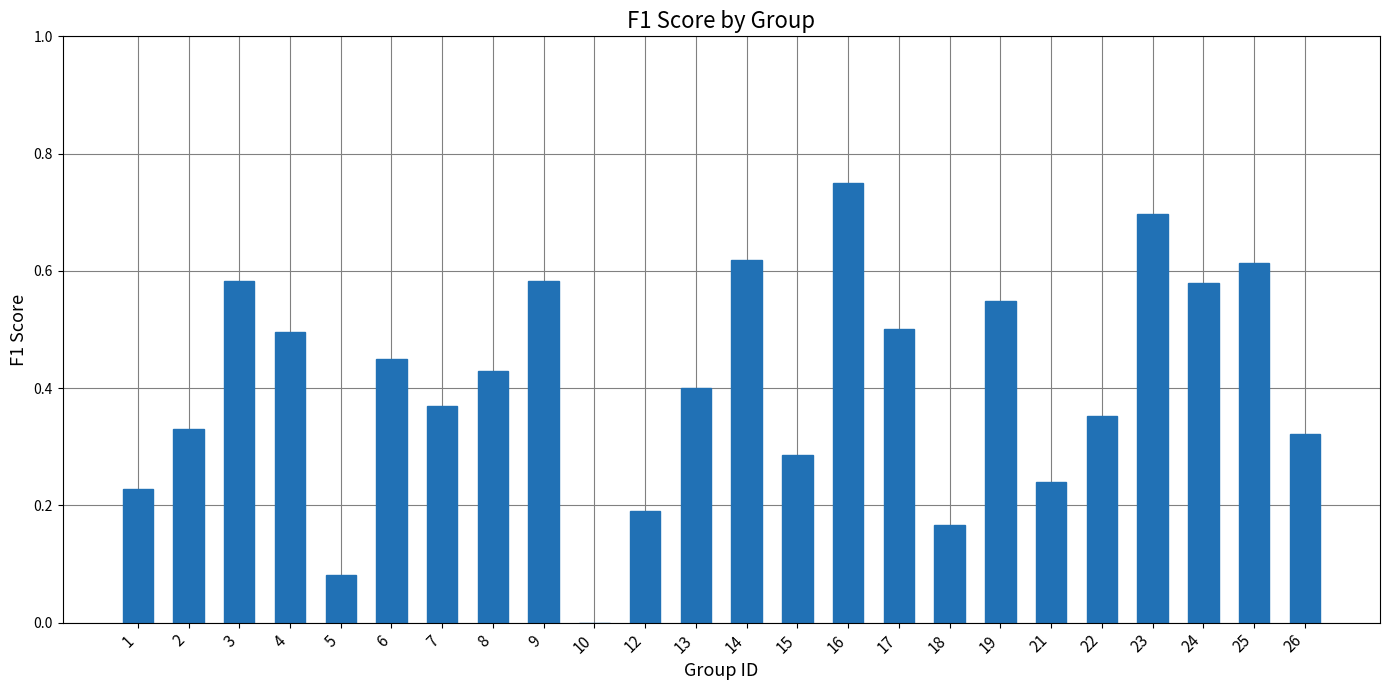

What is the sum of all values?

9.8